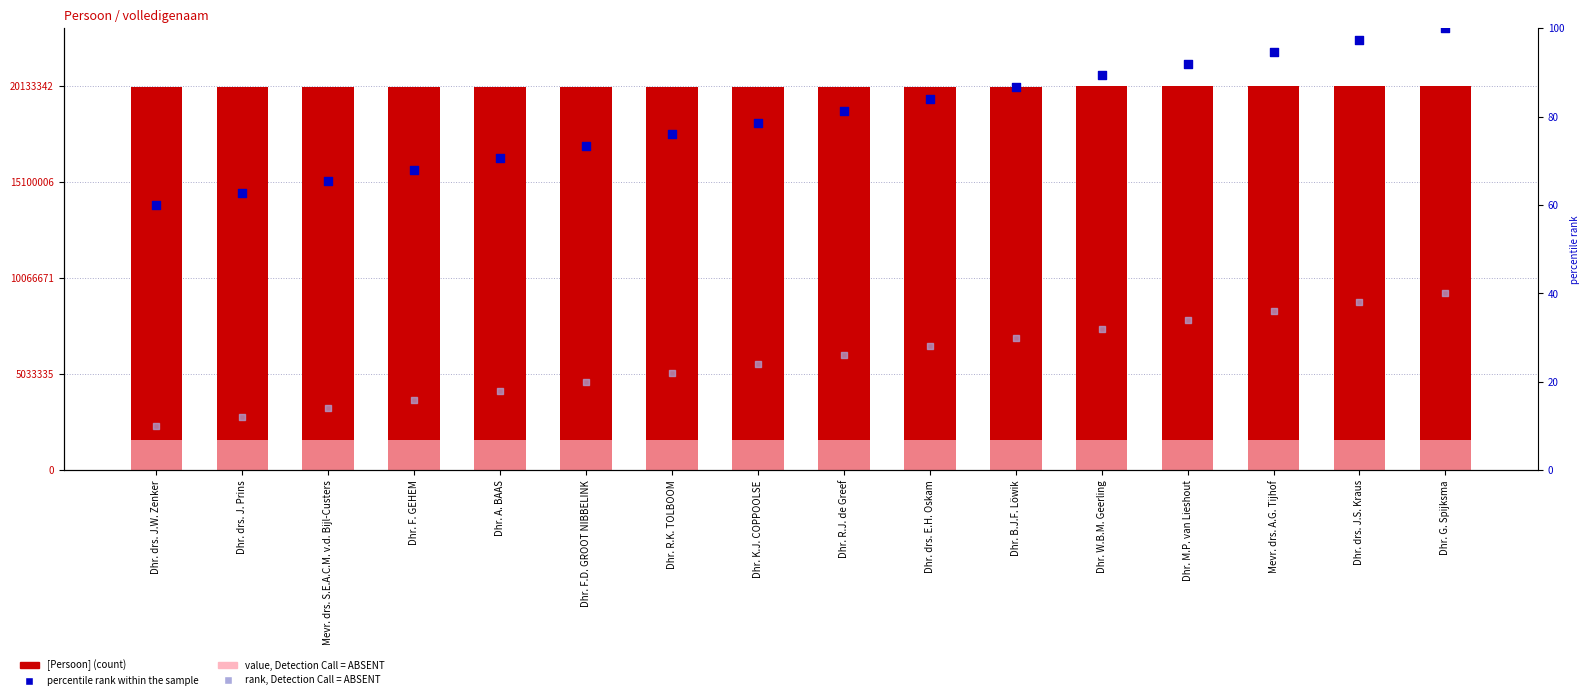

At how many categories does at least one series exceed 6971712?

16